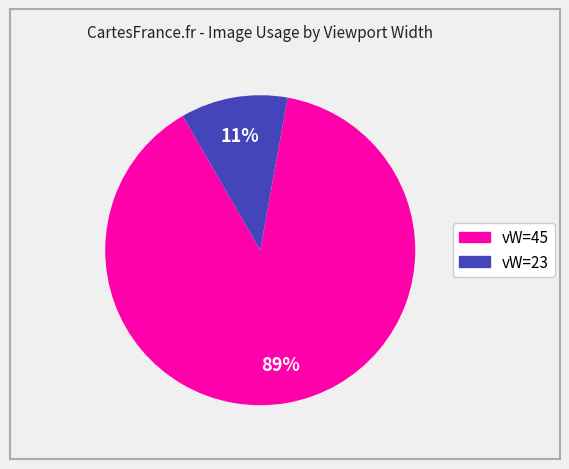

To the nearest percent, what is the average slice percentage?

50%